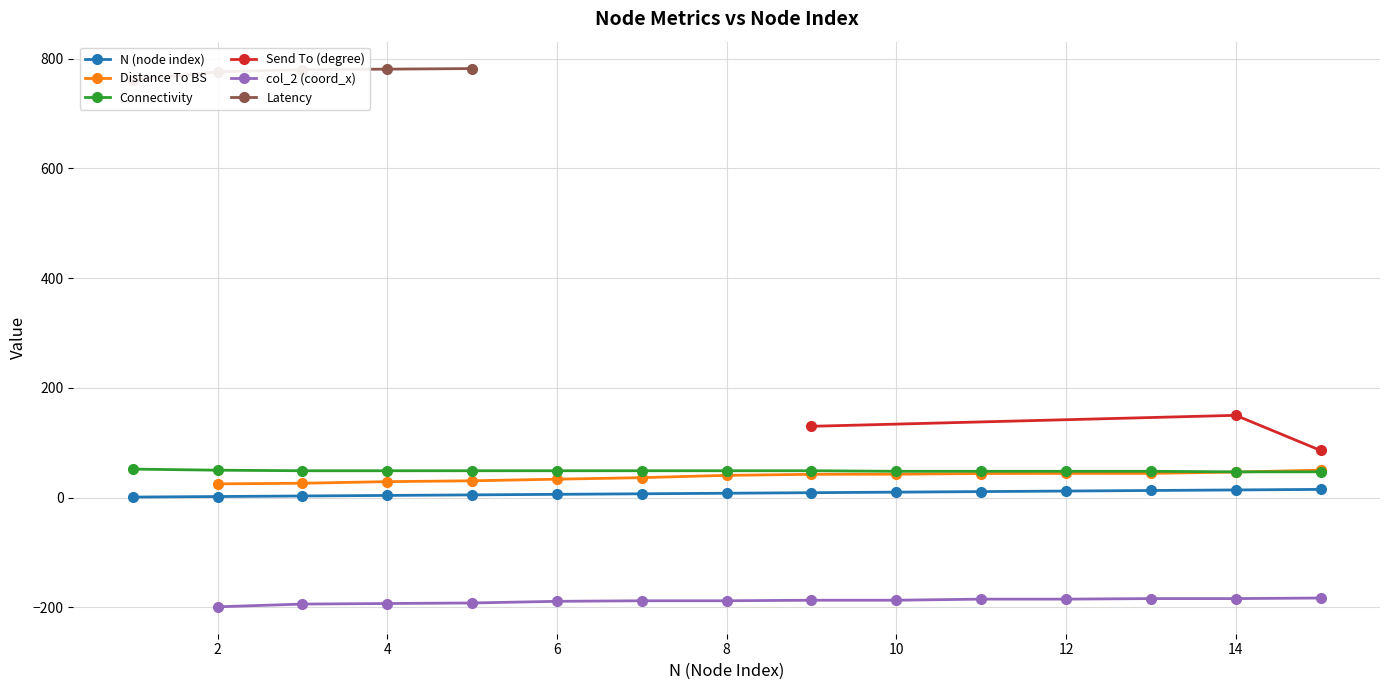

Between 5 and 9, which is larger?

9